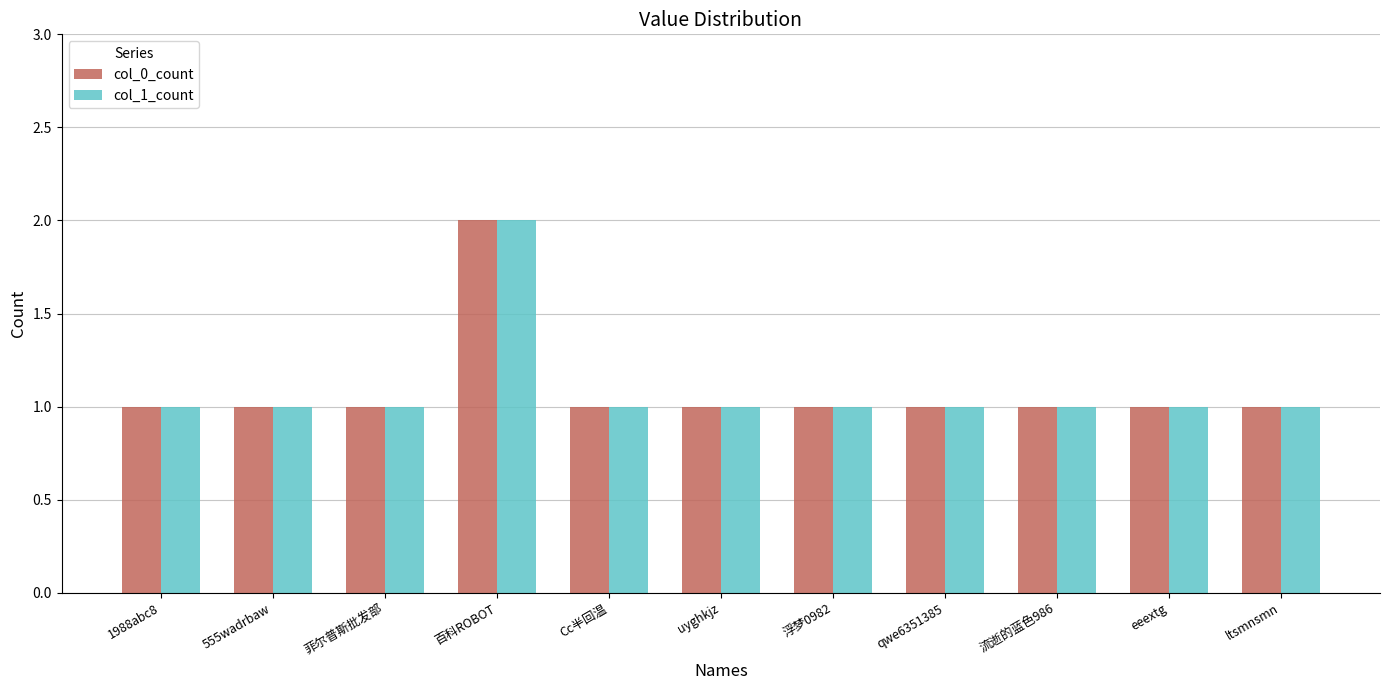

Is it true that col_0_count equals 2 at 百科ROBOT?

True